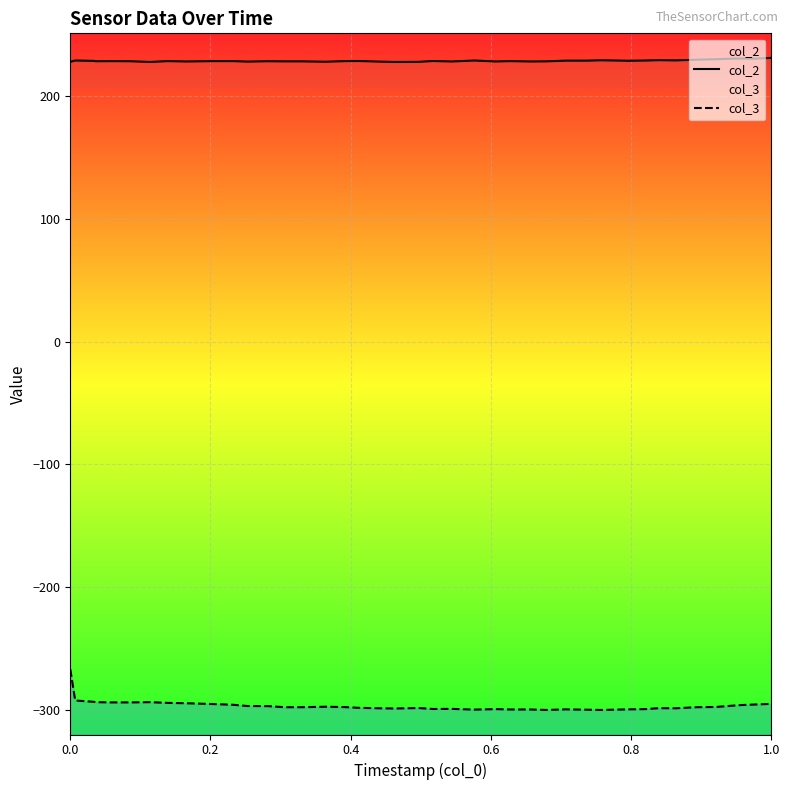

True or false: col_3 and col_2 intersect in this chart.

False